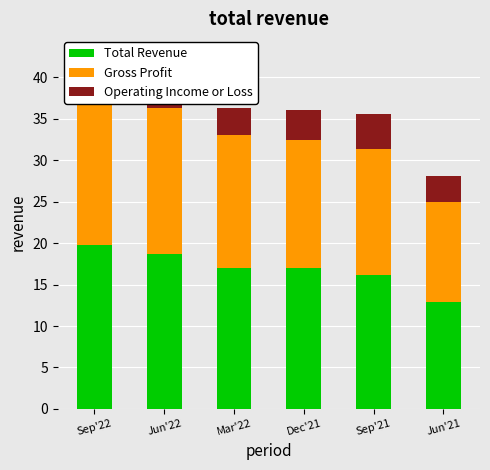

What is the approximate value of Total Revenue at Sep'22?

19.8